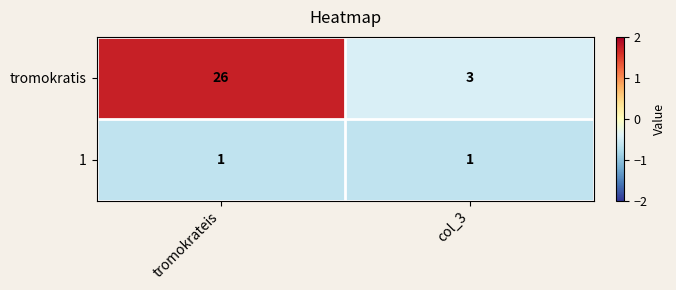

How many categories are shown in the chart?

2